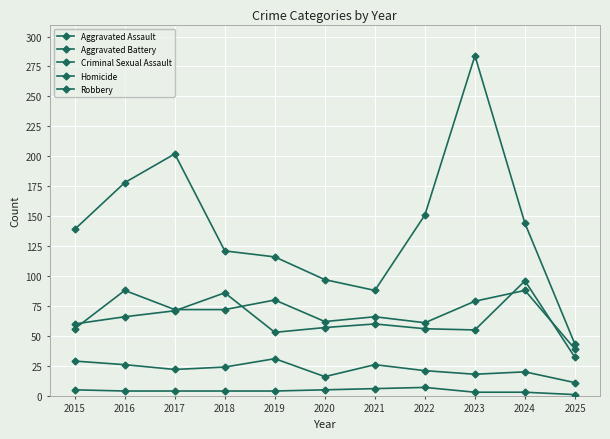

Where is Criminal Sexual Assault nearest to the value 21?

2022